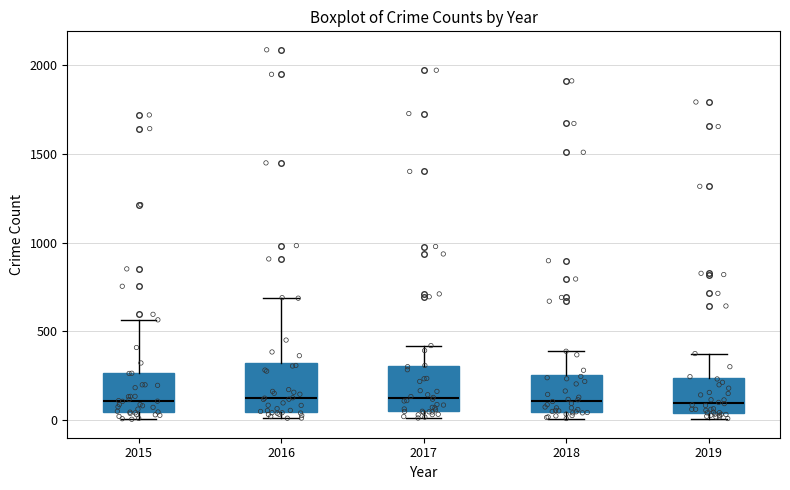

Reading left to right, transcribe this box plot: for each box, give where its median line is, the range the box spans, and where its two whiskers end, as read against the y-axis. The values are not printed on the chart, so give them approximately, as read against the axis.

2015: median 100, box 50 to 250, whiskers 0 to 550
2016: median 150, box 50 to 300, whiskers 0 to 700
2017: median 100, box 50 to 300, whiskers 0 to 400
2018: median 100, box 50 to 250, whiskers 0 to 400
2019: median 100, box 50 to 250, whiskers 0 to 400